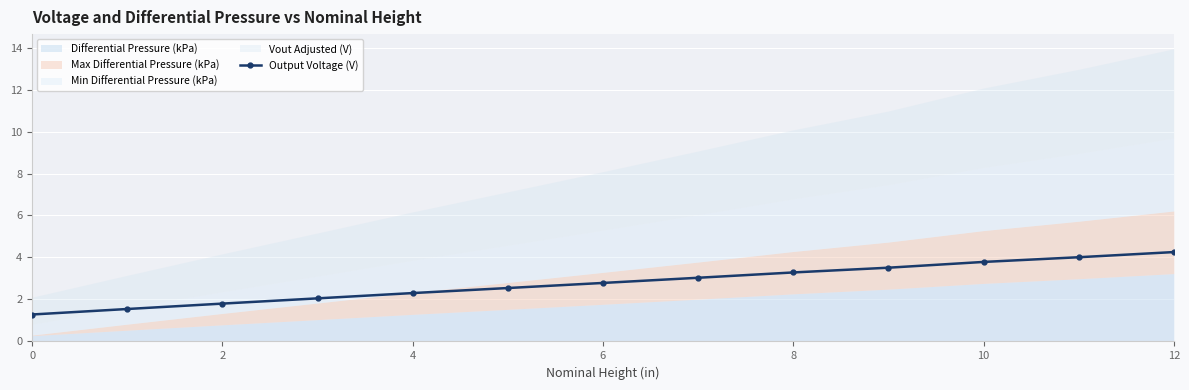

Is it true that Output Voltage (V) equals 1.8 at 2?

True